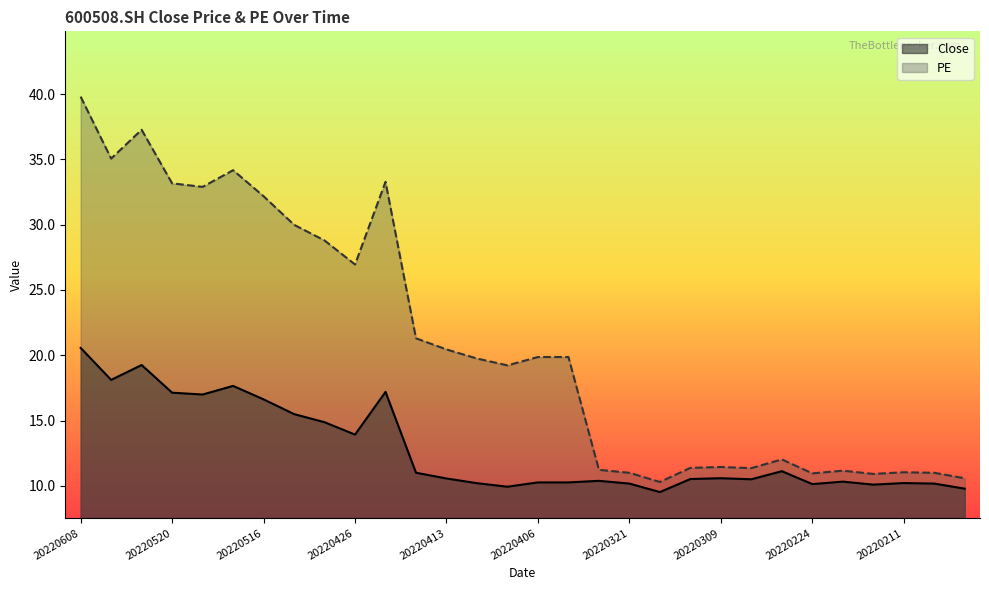

Does the chart display data point markers on the line(s)?

No